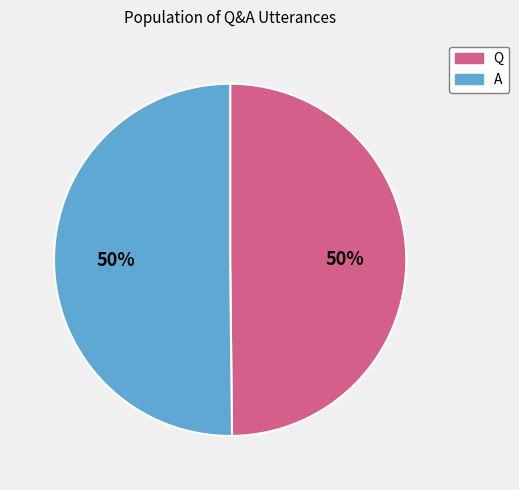

How many segments does this pie chart have?

2